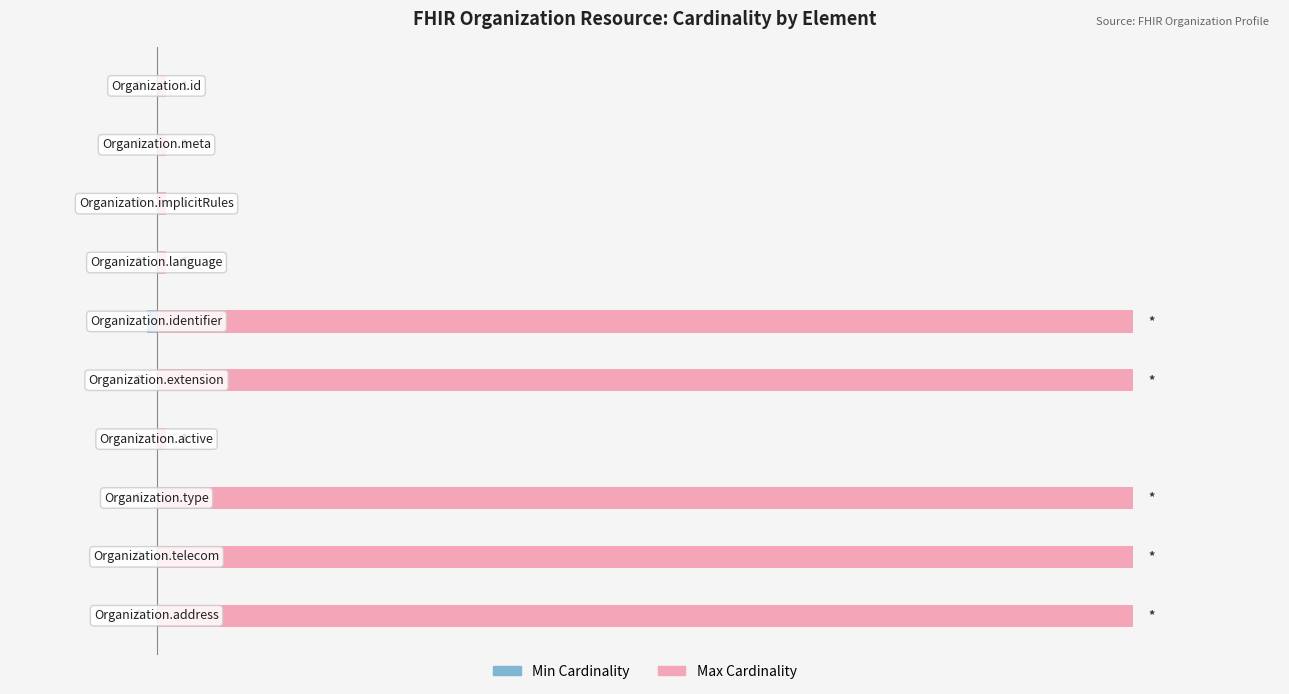

What is the difference between the maximum and minimum values in the Max Cardinality series?

99